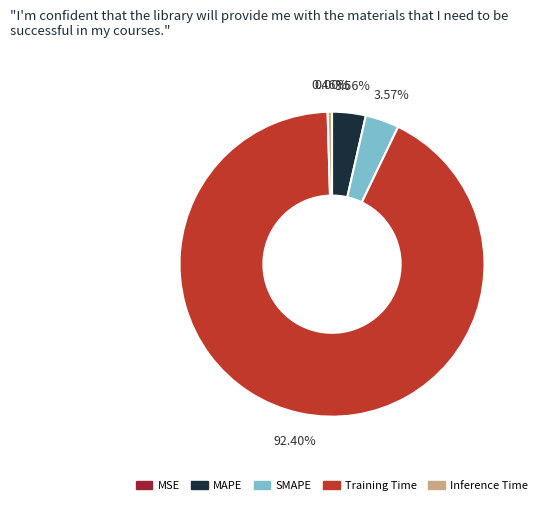

To the nearest percent, what portion does Training Time represent?

92%